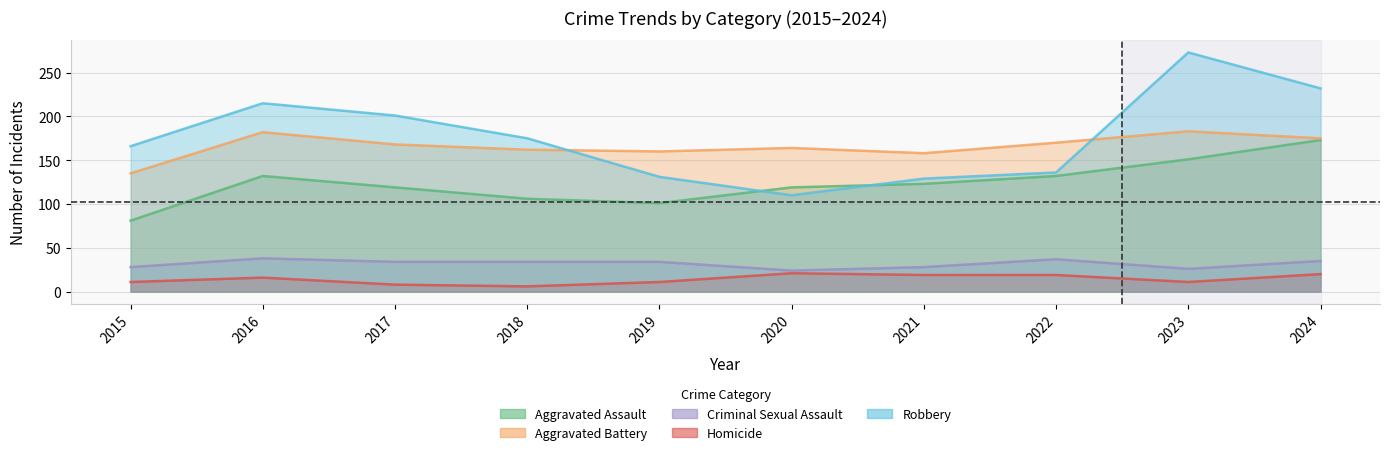

Read the Criminal Sexual Assault value at 2023.

26